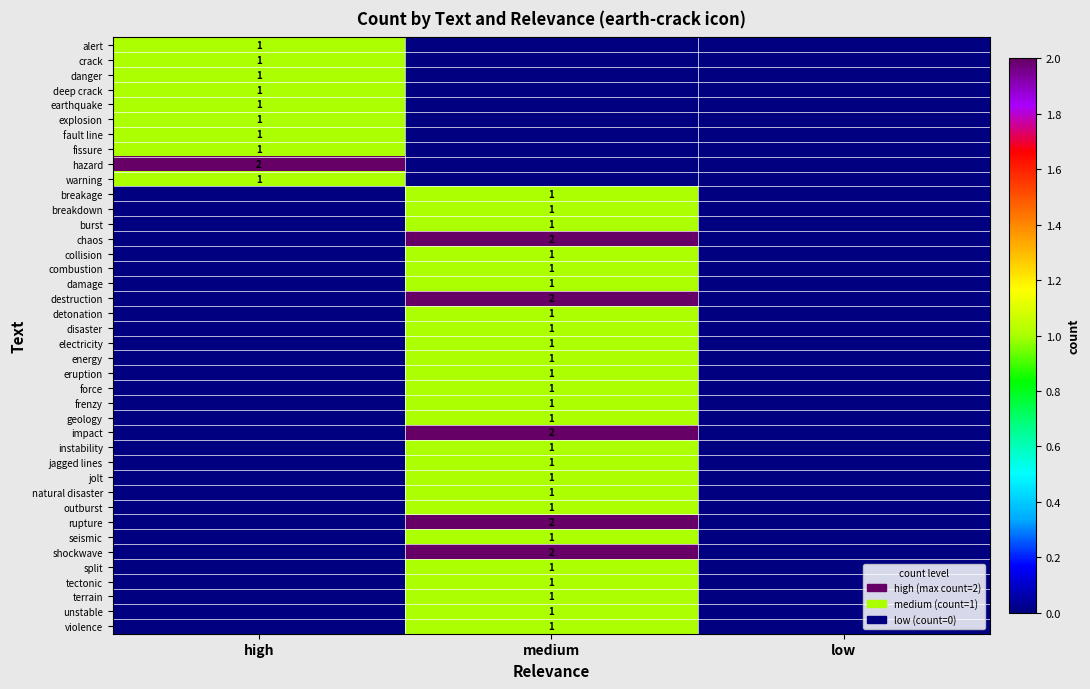

How many values in the eruption series exceed 0?

1